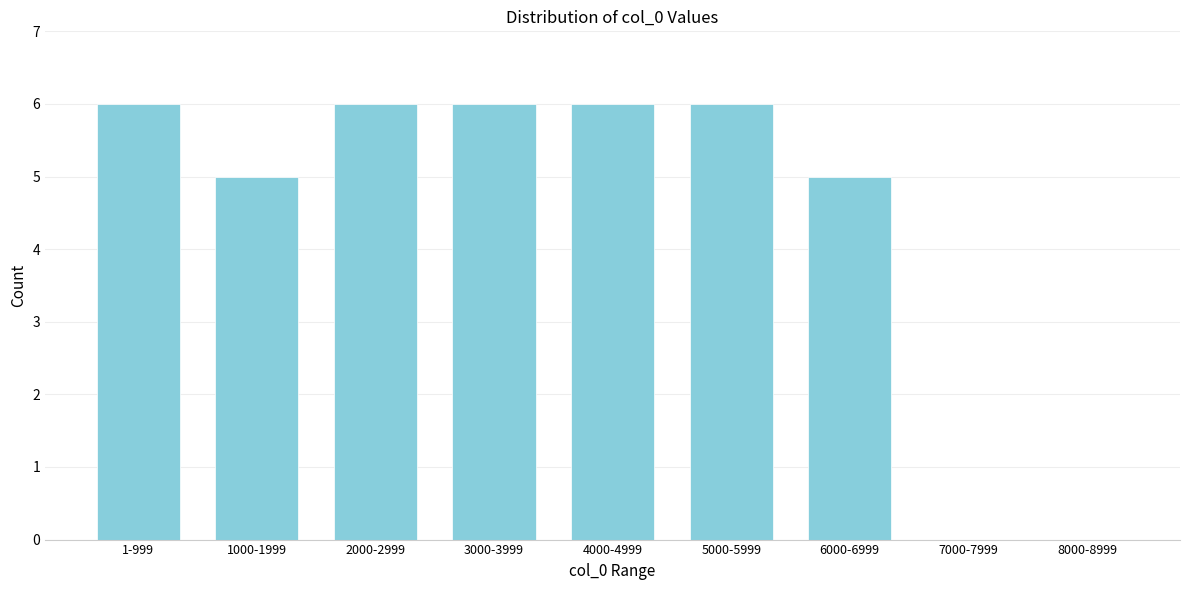

Reading left to right, transcribe all the data shown in this chart.

1-999=6	1000-1999=5	2000-2999=6	3000-3999=6	4000-4999=6	5000-5999=6	6000-6999=5	7000-7999=0	8000-8999=0